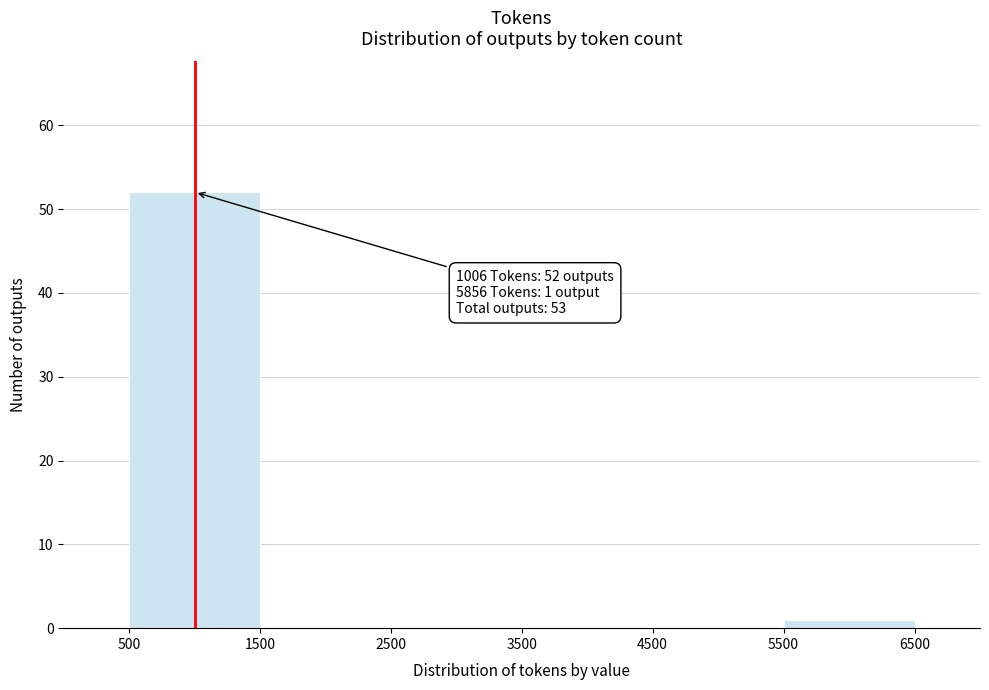

Over which range of the x-axis is the bar tallest?

500 to 1500